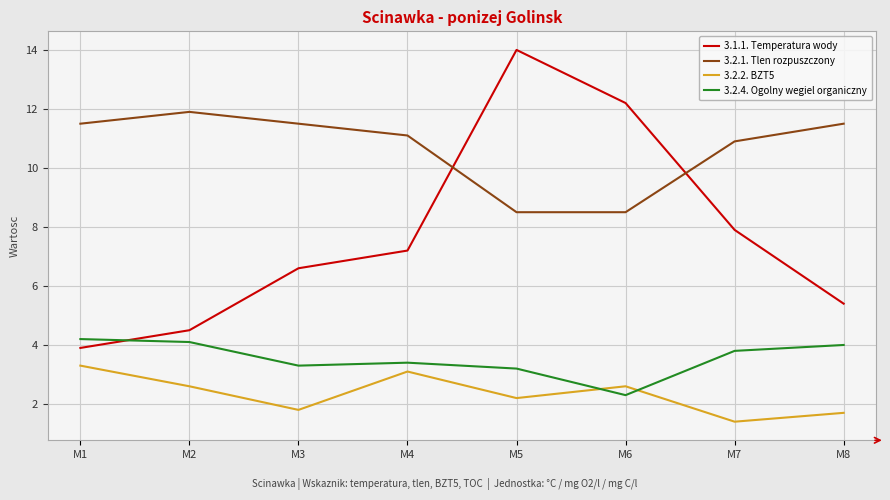

Reading left to right, transcribe all the data shown in this chart.

3.1.1. Temperatura wody: M1=3.9	M2=4.5	M3=6.6	M4=7.2	M5=14.0	M6=12.2	M7=7.9	M8=5.4
3.2.1. Tlen rozpuszczony: M1=11.5	M2=11.9	M3=11.5	M4=11.1	M5=8.5	M6=8.5	M7=10.9	M8=11.5
3.2.2. BZT5: M1=3.3	M2=2.6	M3=1.8	M4=3.1	M5=2.2	M6=2.6	M7=1.4	M8=1.7
3.2.4. Ogolny wegiel organiczny: M1=4.2	M2=4.1	M3=3.3	M4=3.4	M5=3.2	M6=2.3	M7=3.8	M8=4.0